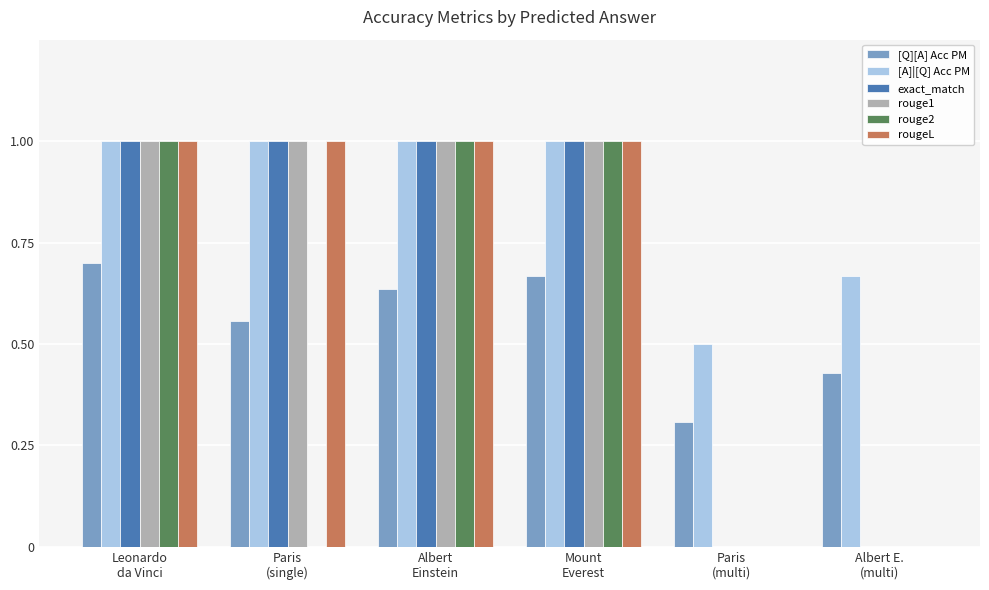

What is the maximum value for rougeL?

1.0